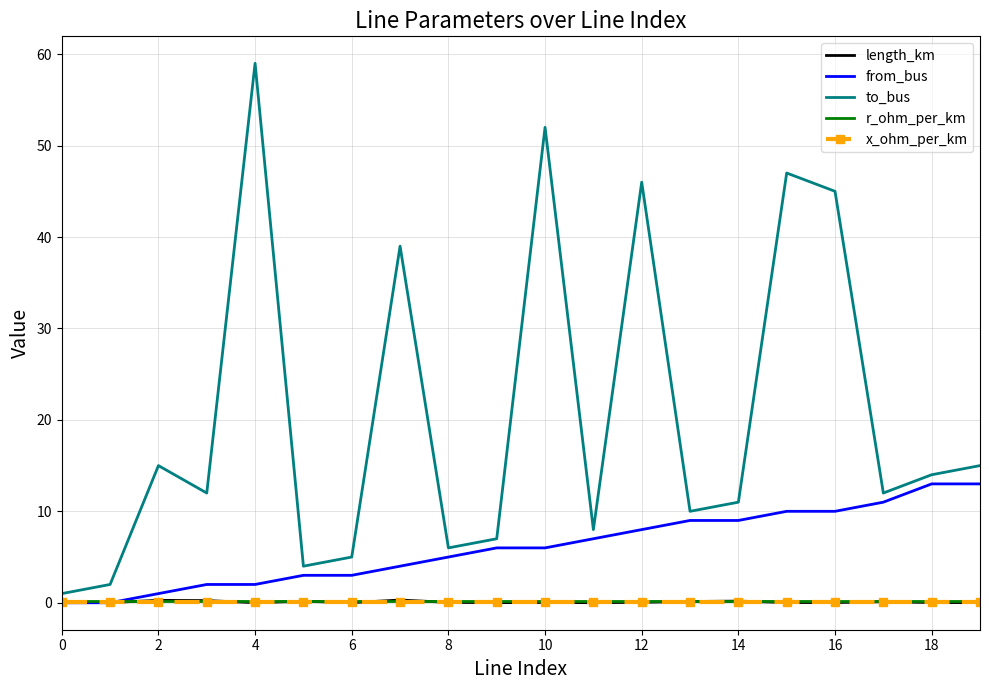

Which series has the largest range (max minus min)?

to_bus